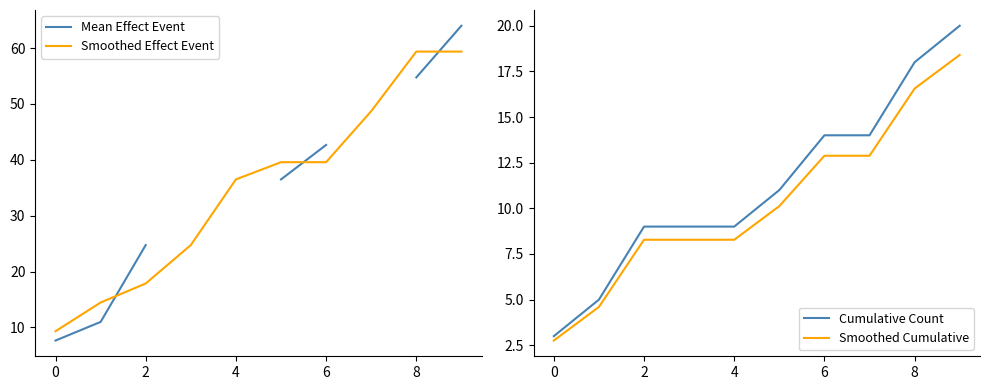

What is the approximate value of Cumulative Count at 7?

14.0